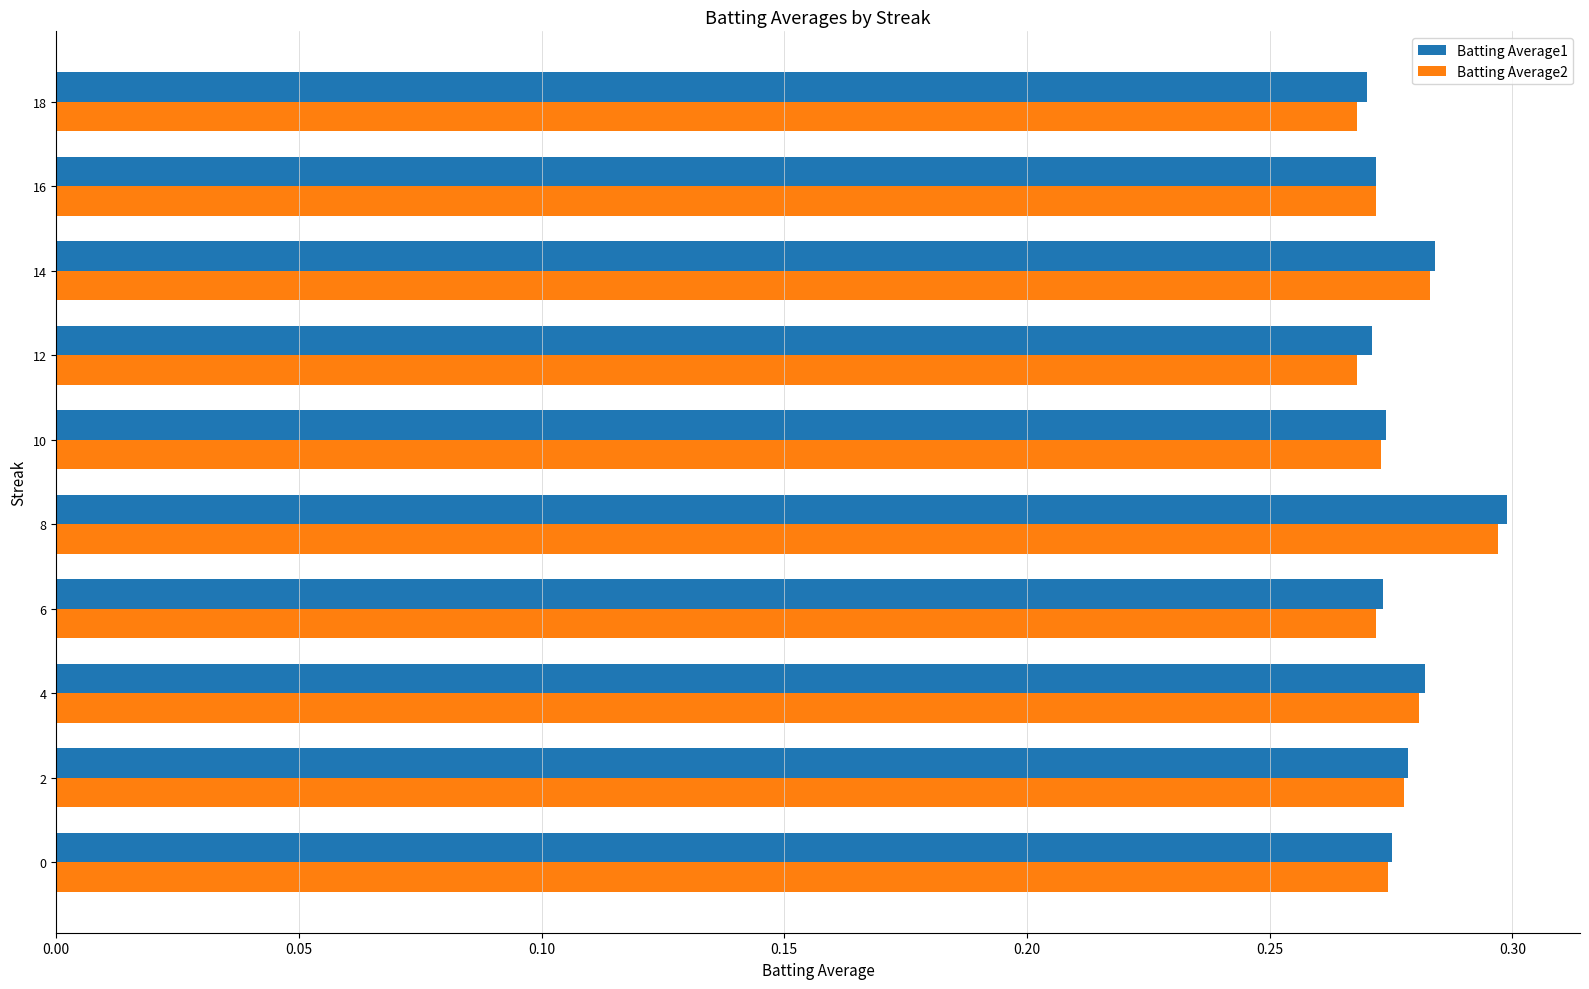

The value of Batting Average2 at 2 is 0.4. True or false?

False